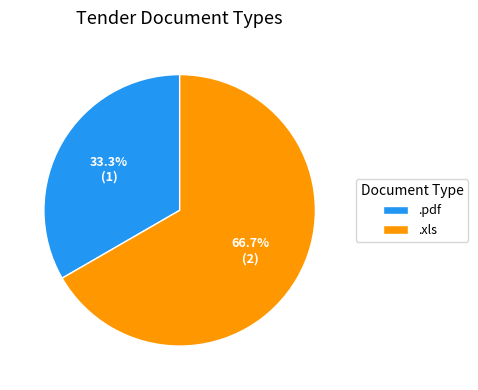

True or false: .pdf accounts for 33% of the total.

True